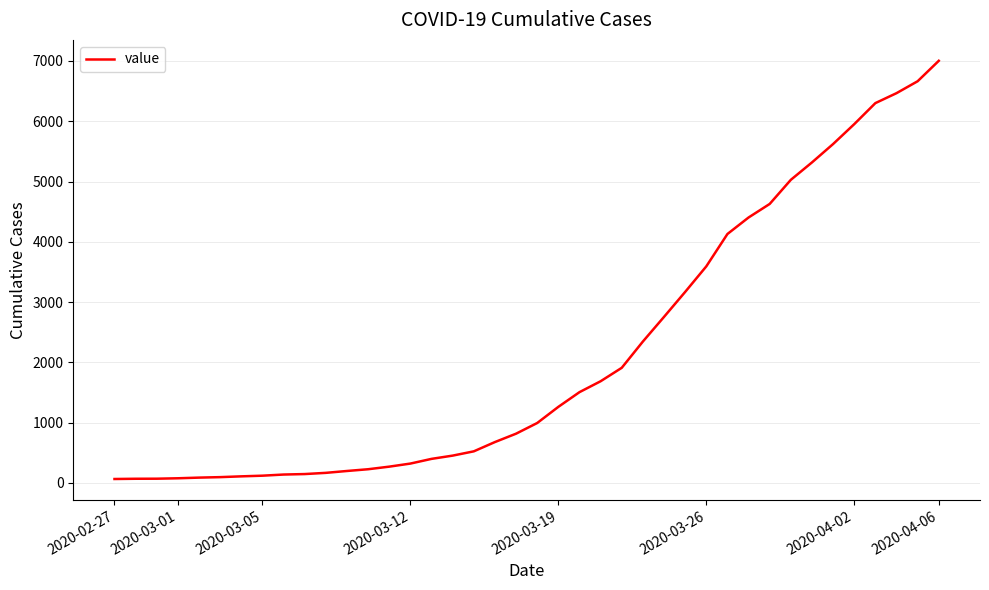

What is the greatest value displayed?

7003